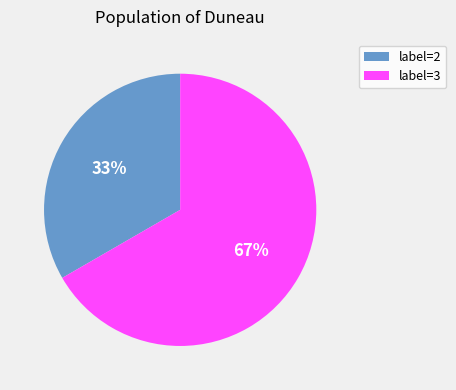

To the nearest percent, what portion does label=2 represent?

33%